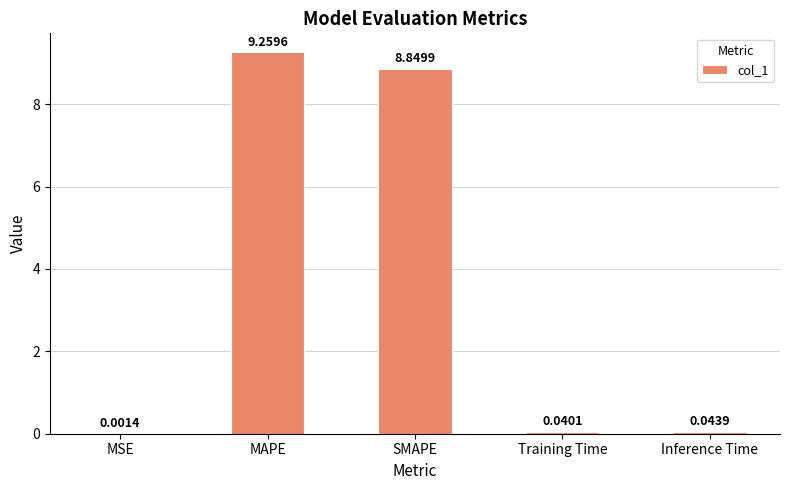

What is the sum of all values?

18.2